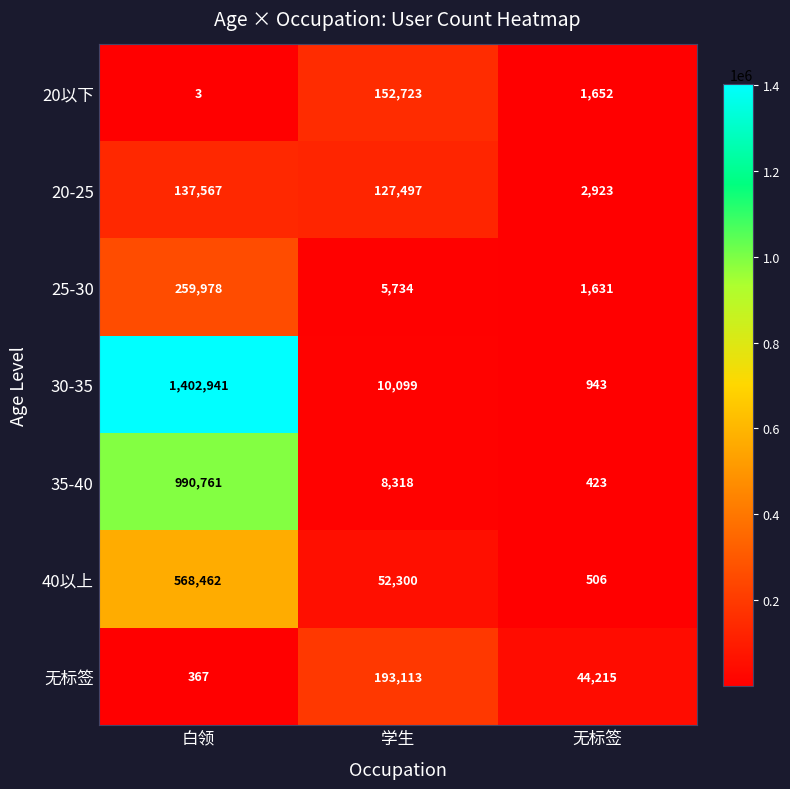

What is the approximate value of 20以下 at 白领?

3